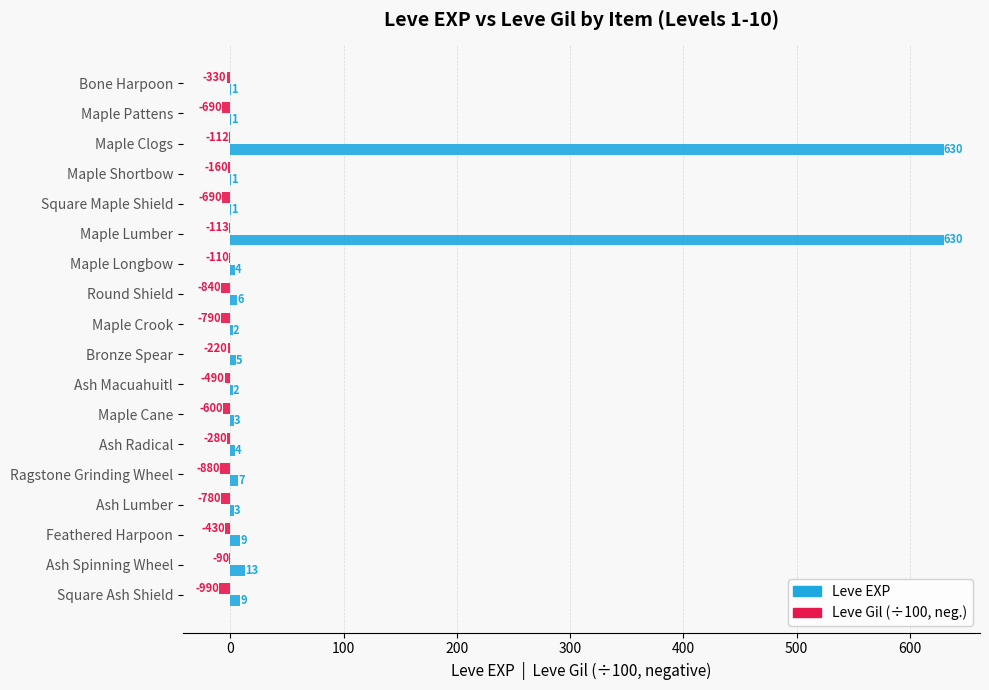

Between Maple Shortbow and Feathered Harpoon, which series saw the biggest shift?

Leve EXP